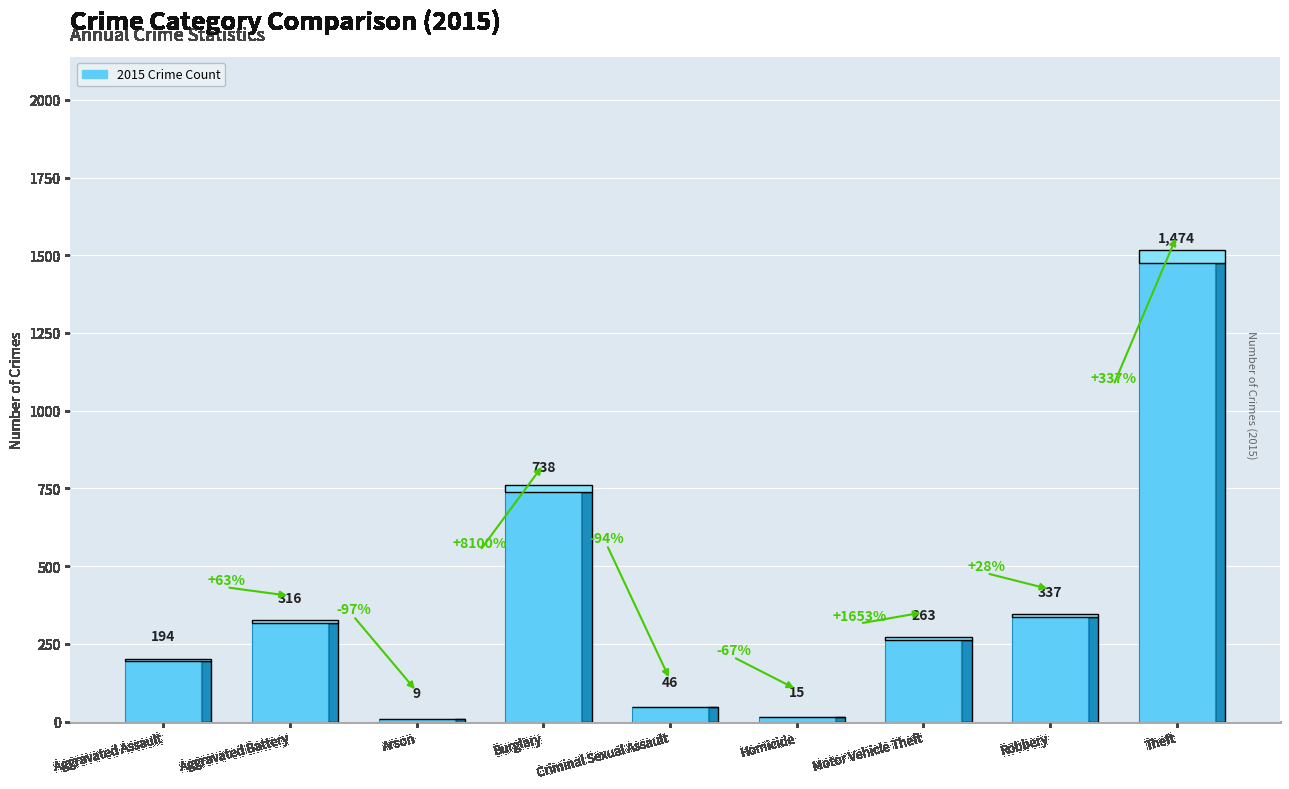

What is the change in value from Robbery to Theft?

+1137